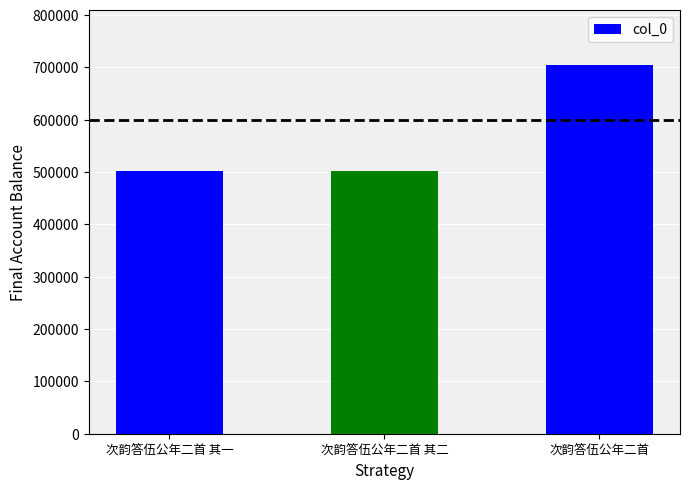

What is the label of the 3rd bar from the right?

次韵答伍公年二首 其一